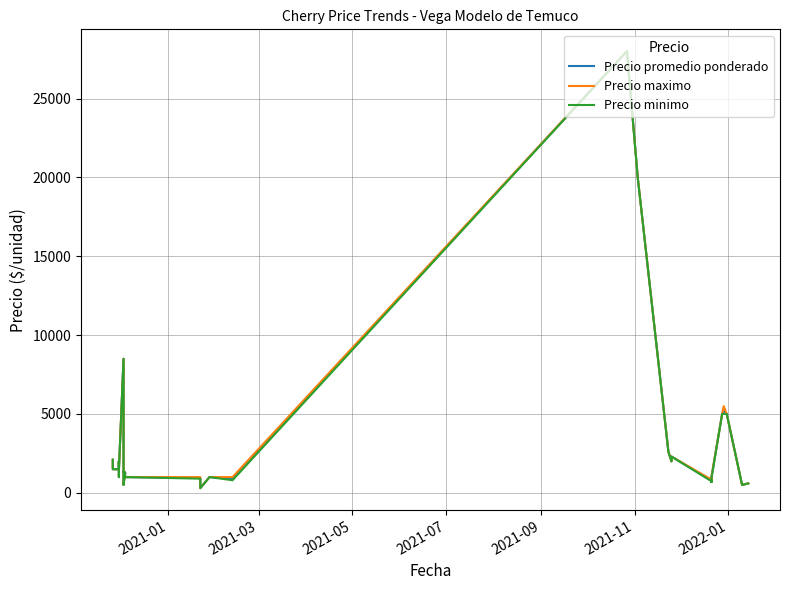

What is the difference between the maximum and second lowest values in the Precio minimo series?

27500